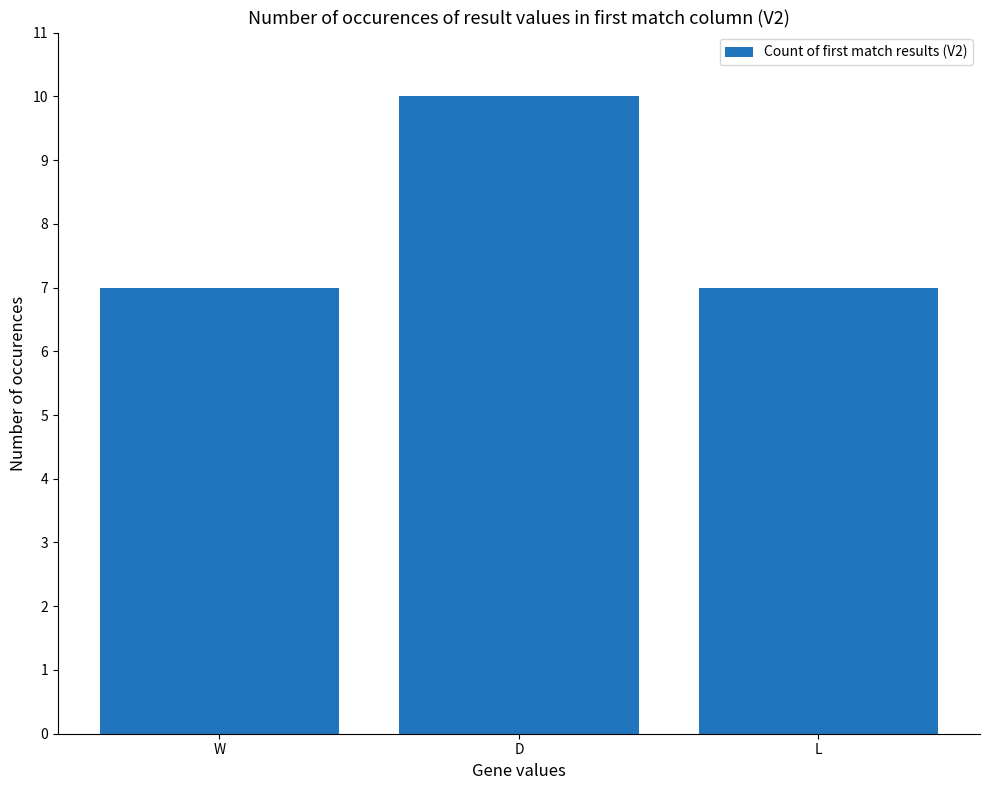

The chart shows a value of 9 at W. True or false?

False